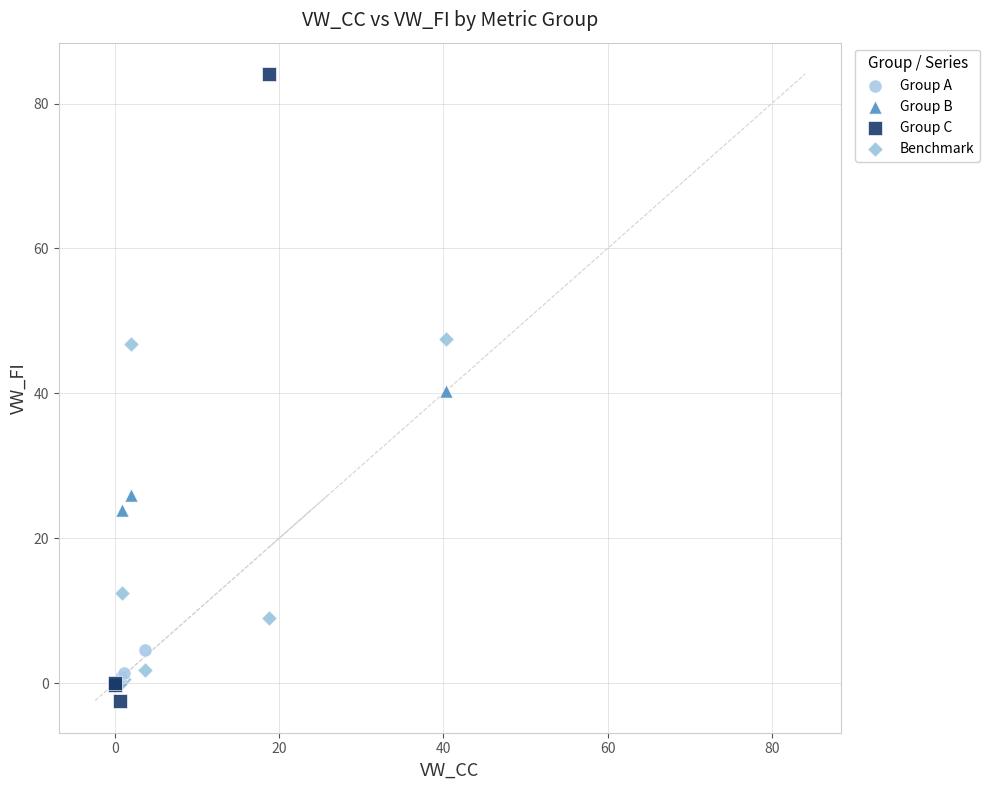

Which series has the largest Y range (max minus min)?

Group C